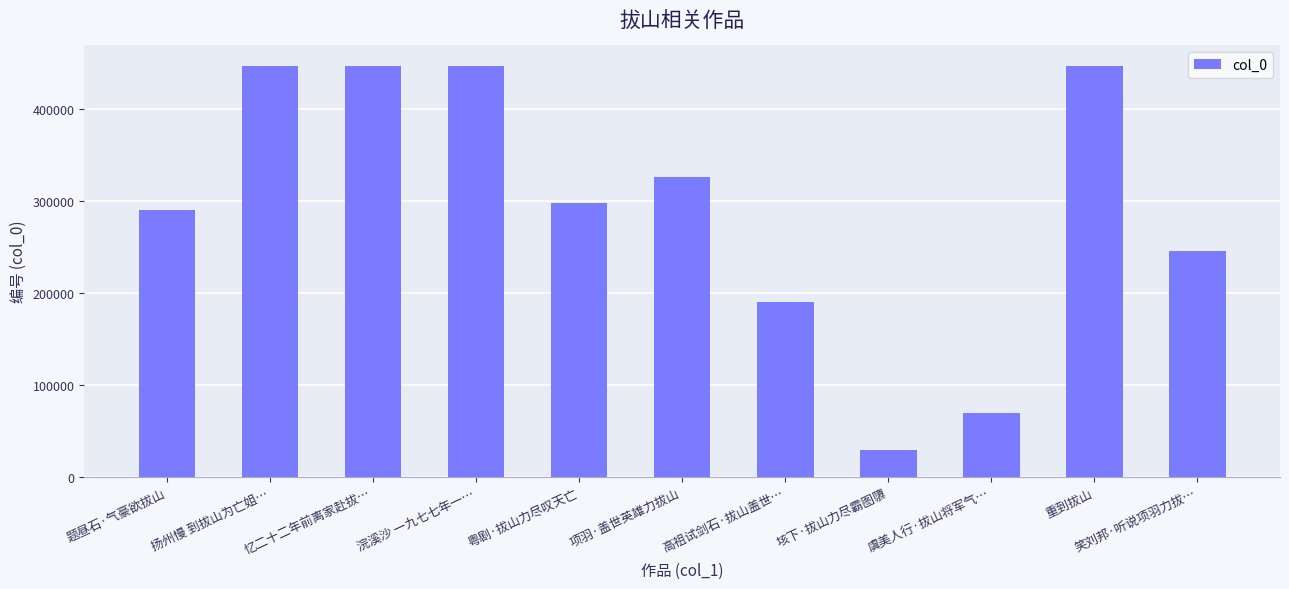

At which label does the data first exceed 298131?

扬州慢 到拔山为亡姐…